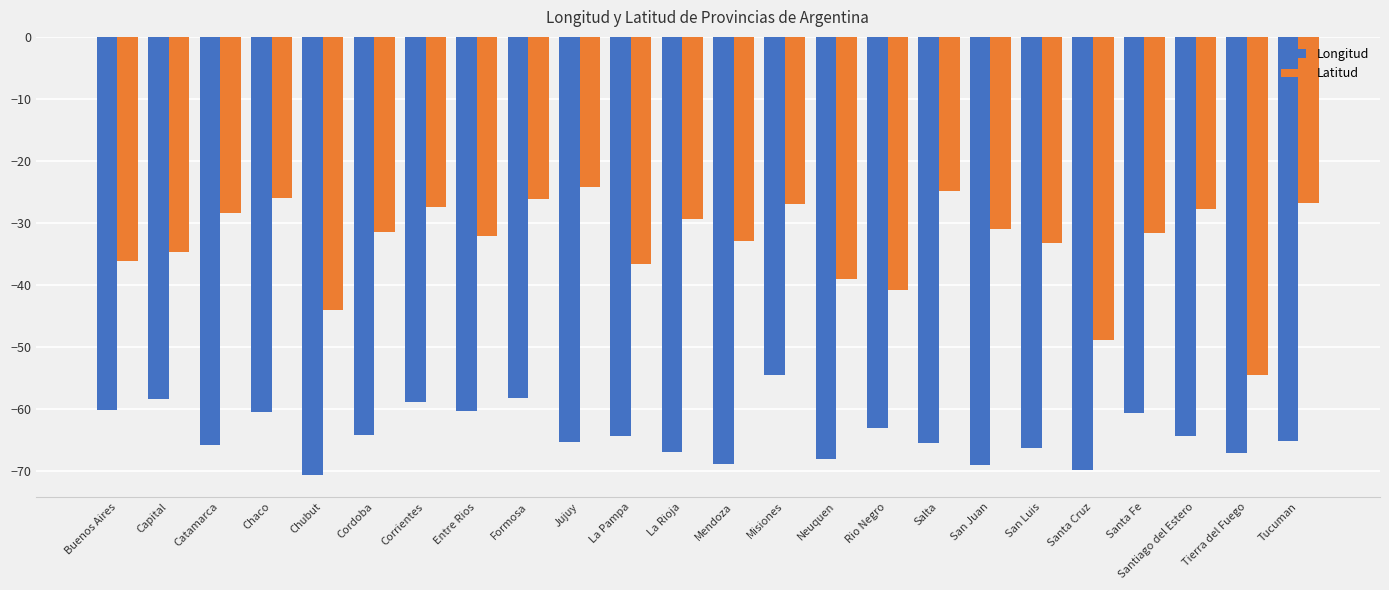

What is the value of the Longitud bar at the 15th from the left?

-68.1